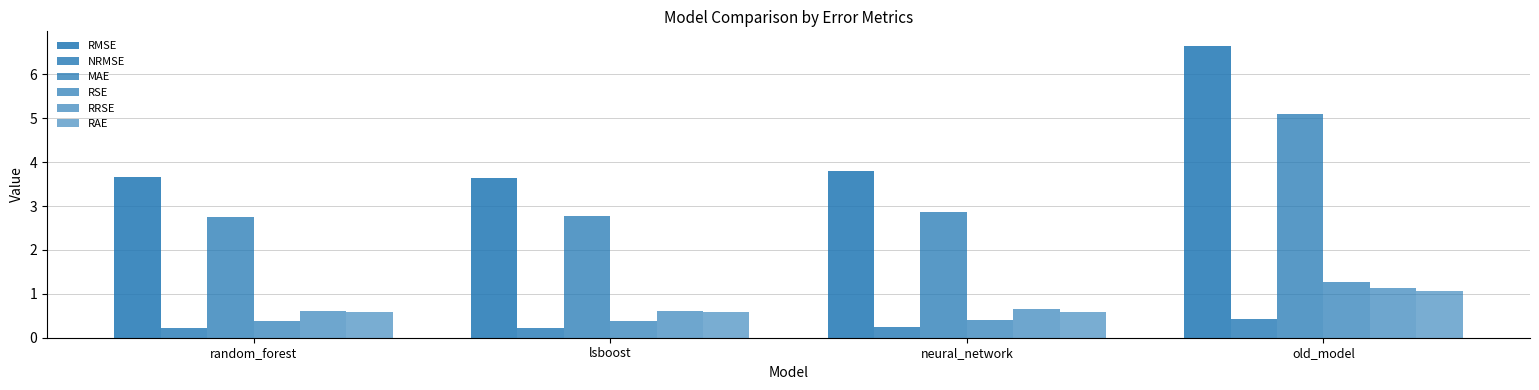

What is the sum of all RRSE values?

3.0